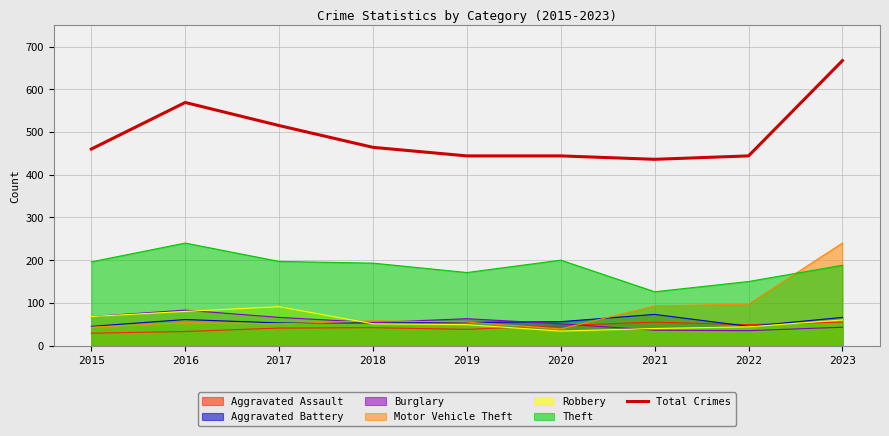

The chart shows a value of 667 at 2023. True or false?

True